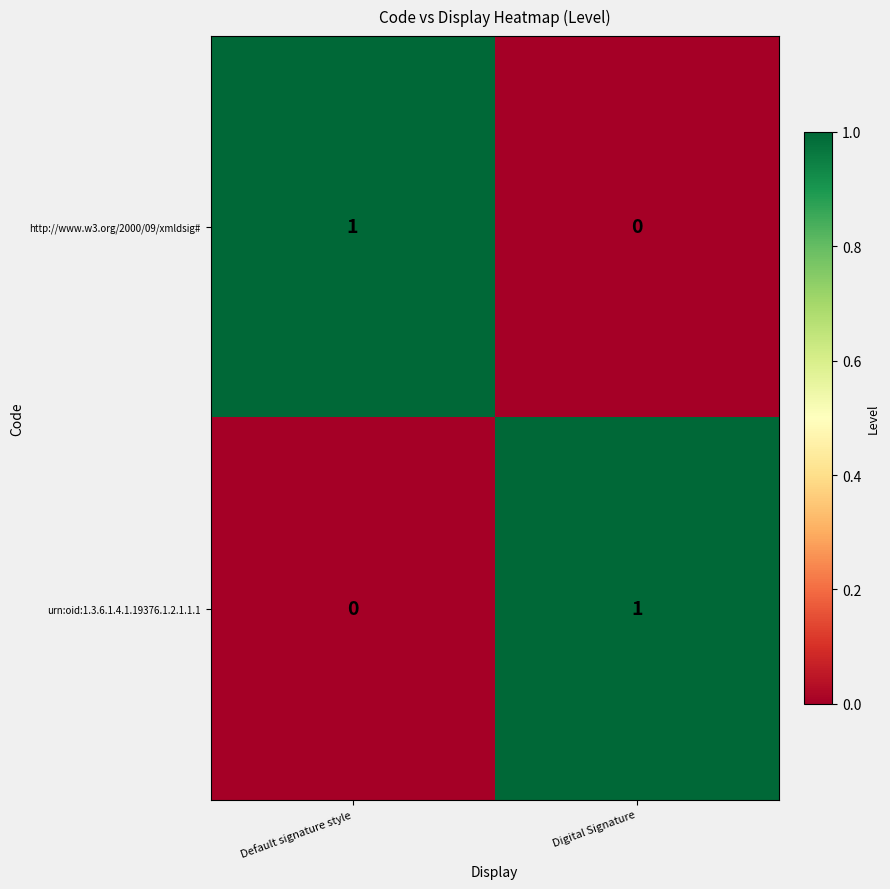

Reading left to right, list all the values displayed in this chart.

http://www.w3.org/2000/09/xmldsig#: 1	0
urn:oid:1.3.6.1.4.1.19376.1.2.1.1.1: 0	1